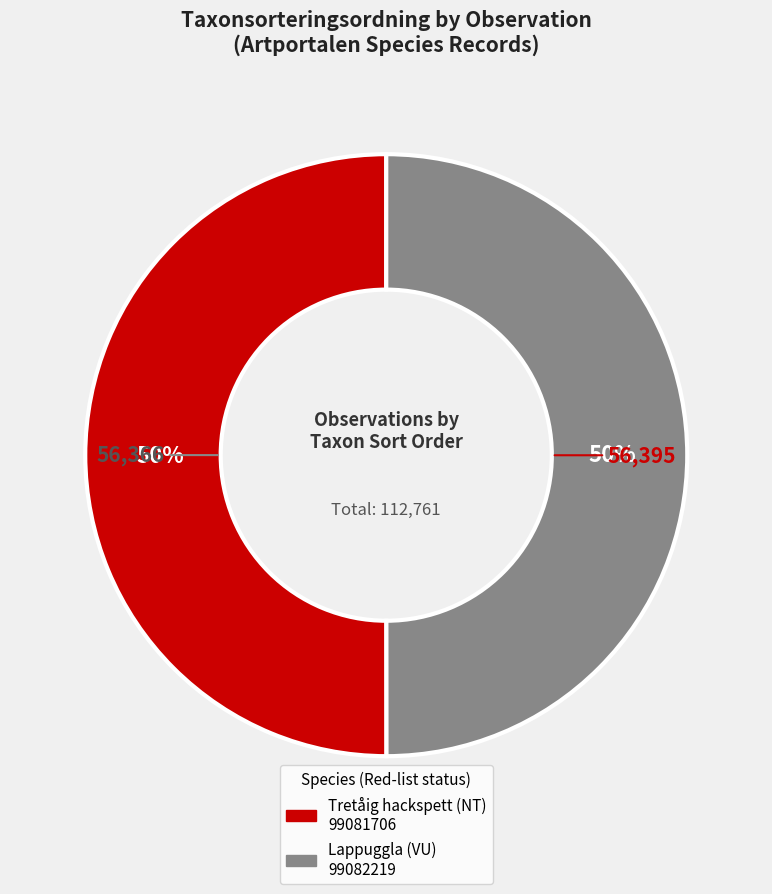

Combined, do Lappuggla (VU) 99082219 and Tretåig hackspett (NT) 99081706 account for over 50%?

Yes